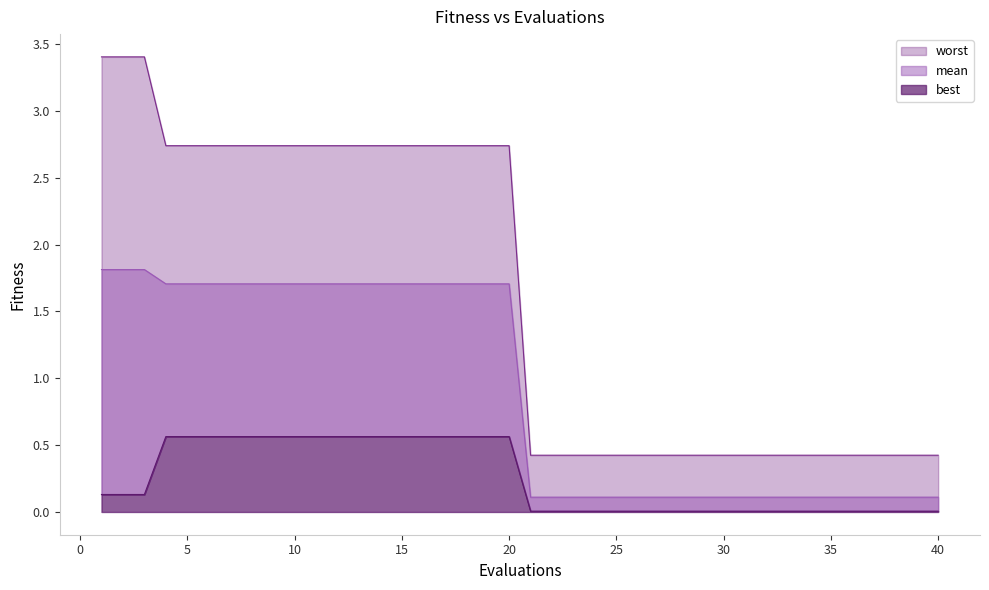

What is the sum of the best values at 3 and 11?

0.7